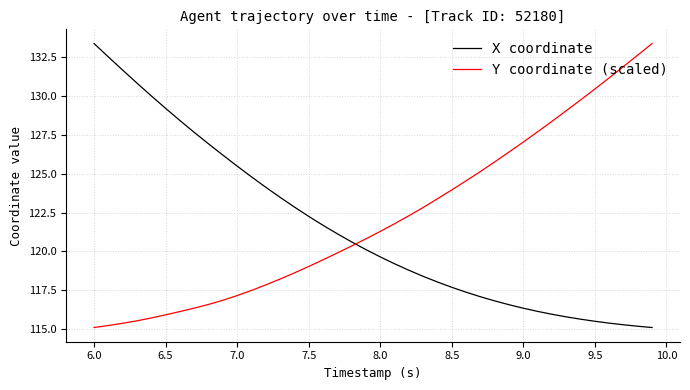

Rank the series by their average value, from highest to lowest.

Y coordinate (scaled), X coordinate